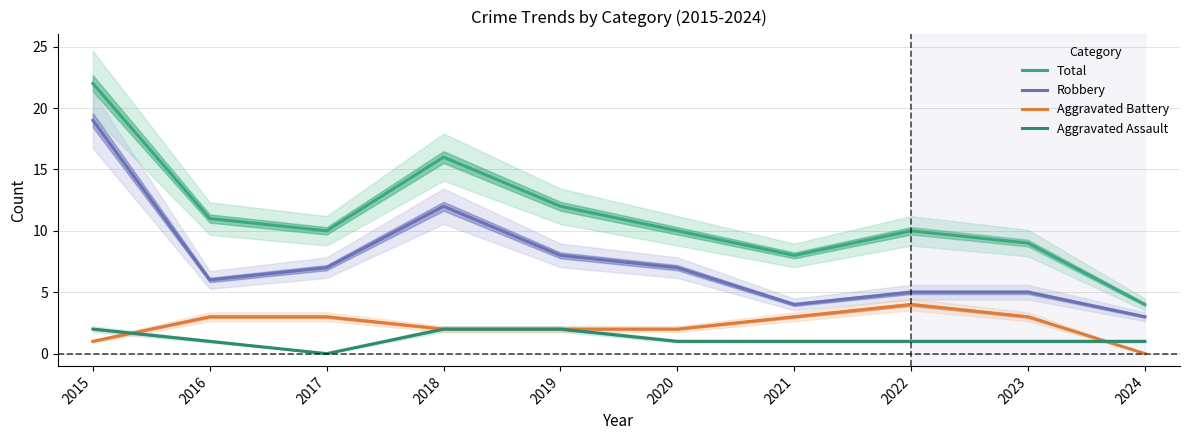

Reading right to left, what are all the values shown in this chart?

Total: 2024=4	2023=9	2022=10	2021=8	2020=10	2019=12	2018=16	2017=10	2016=11	2015=22
Robbery: 2024=3	2023=5	2022=5	2021=4	2020=7	2019=8	2018=12	2017=7	2016=6	2015=19
Aggravated Battery: 2024=0	2023=3	2022=4	2021=3	2020=2	2019=2	2018=2	2017=3	2016=3	2015=1
Aggravated Assault: 2024=1	2023=1	2022=1	2021=1	2020=1	2019=2	2018=2	2017=0	2016=1	2015=2